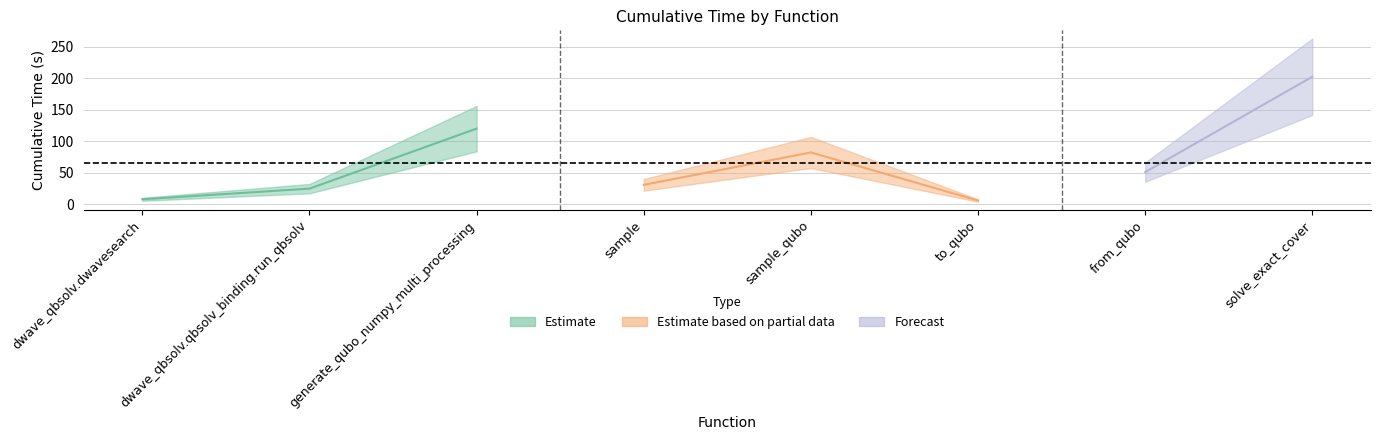

At which label is the value closest to 104?

generate_qubo_numpy_multi_processing